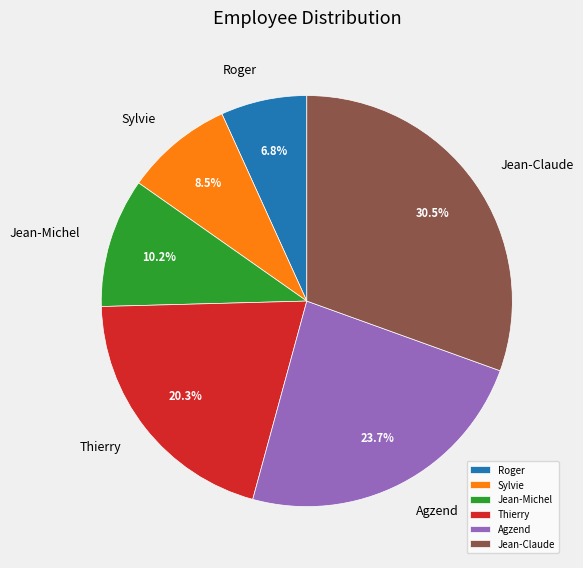

Which has a higher value, Jean-Michel or Roger?

Jean-Michel